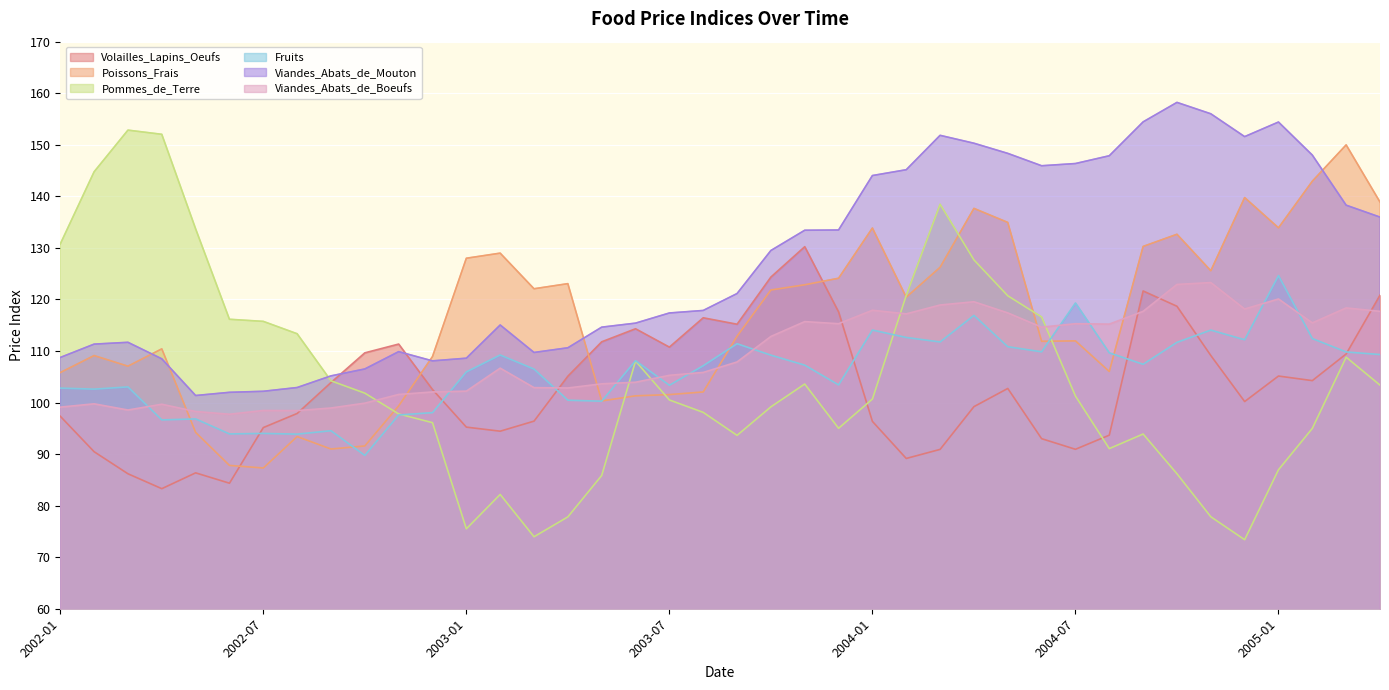

The value of Poissons_Frais at 2004-11 is 78.2. True or false?

False